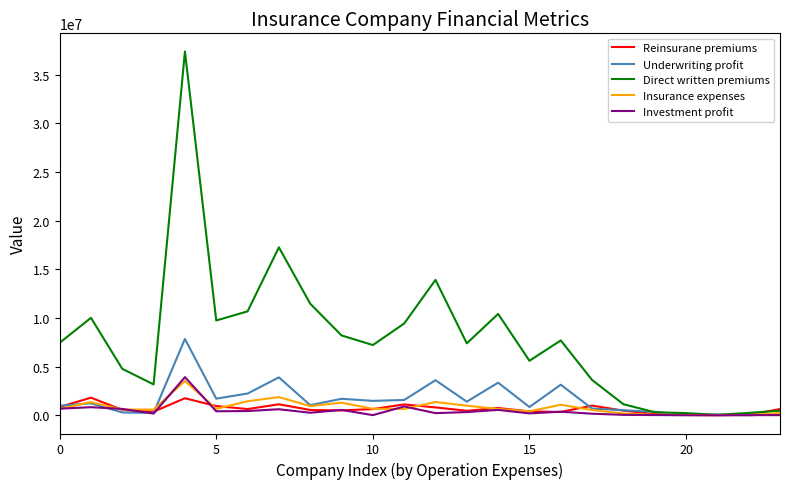

What is the highest value of the Underwriting profit series?

7851229